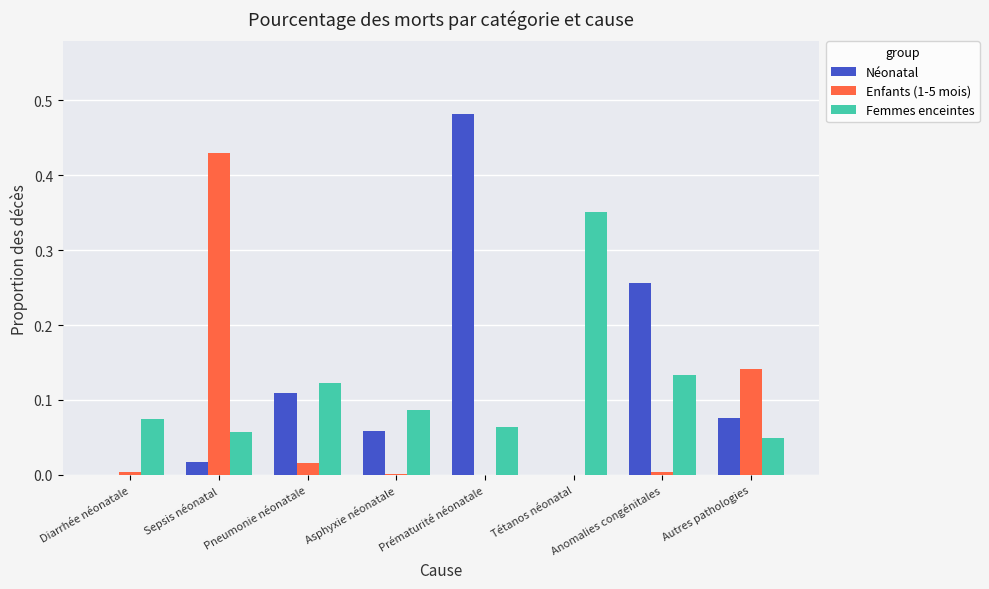

Between Asphyxie néonatale and Tétanos néonatal, which series saw the biggest shift?

Femmes enceintes